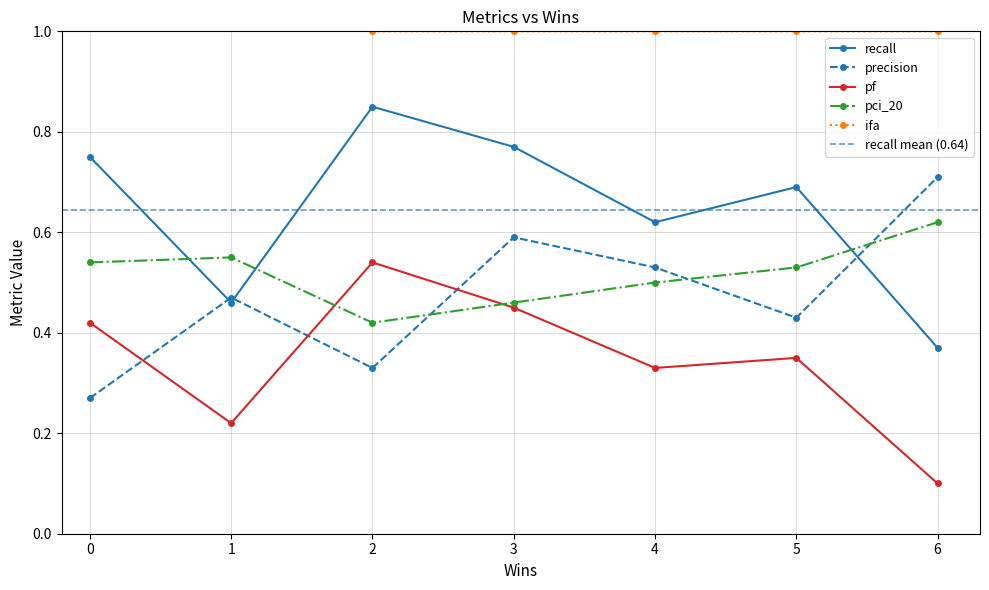

Which category has the lowest value in the recall series?

6